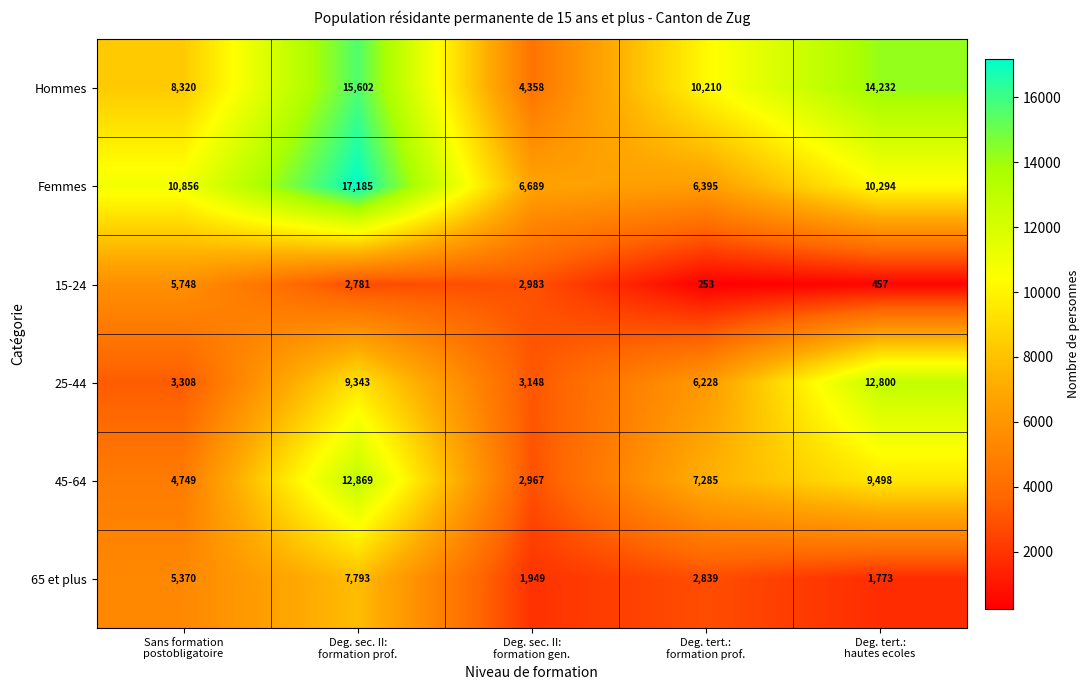

What is the minimum value shown in the chart?

253